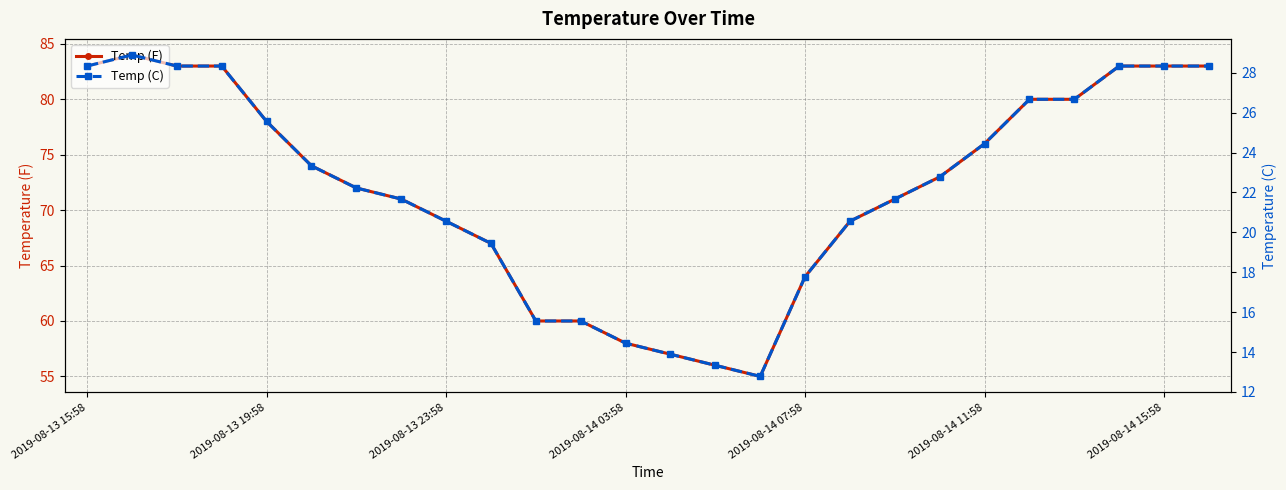

At how many categories does at least one series exceed 24?

26